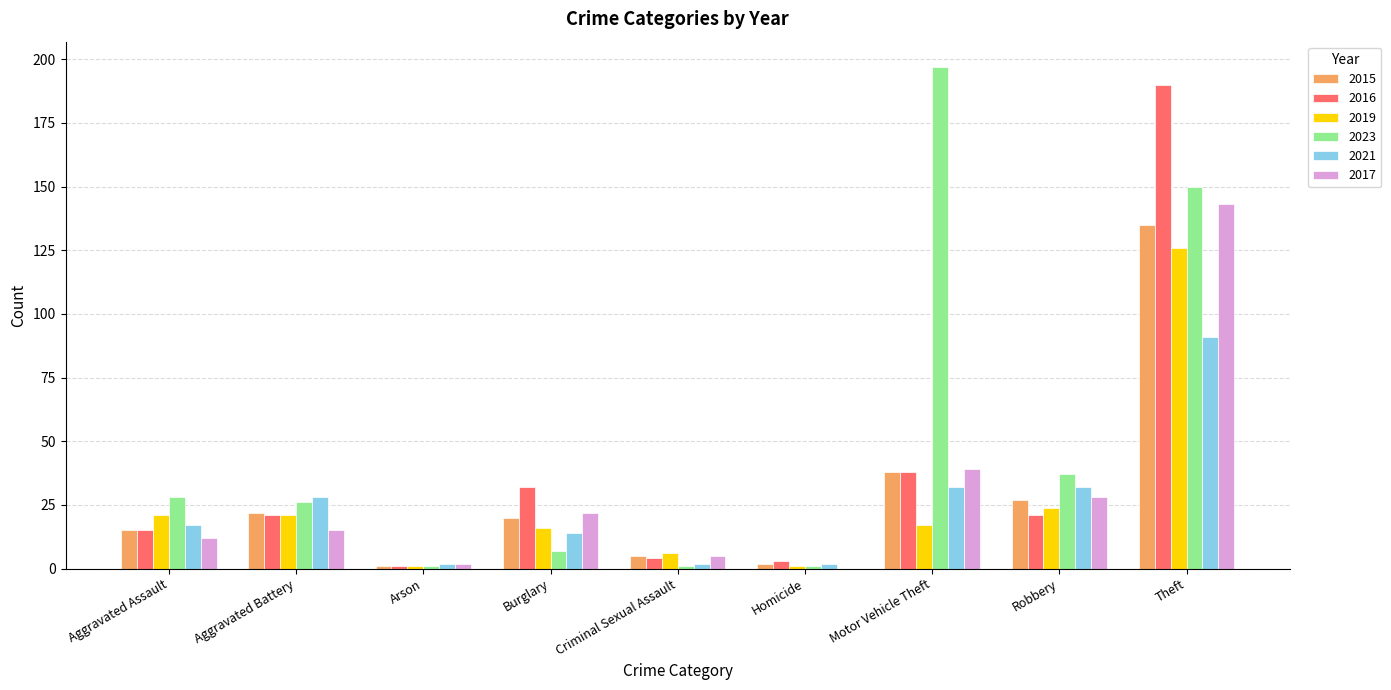

At which category is the sum across all series the highest?

Theft